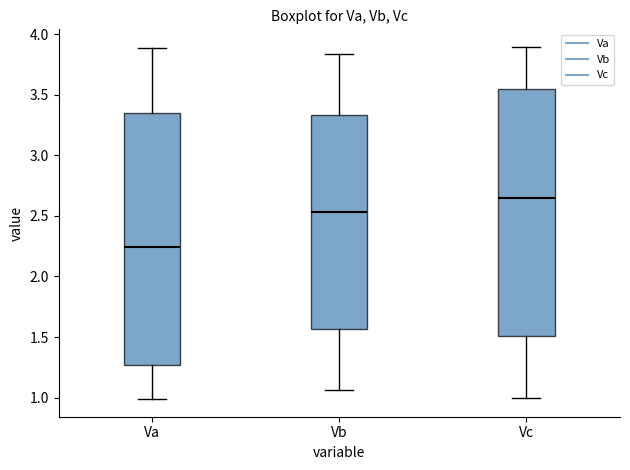

Where does the upper whisker of the box for Vc end on the y-axis? The values are not printed on the chart, so give them approximately, as read against the axis.

3.90